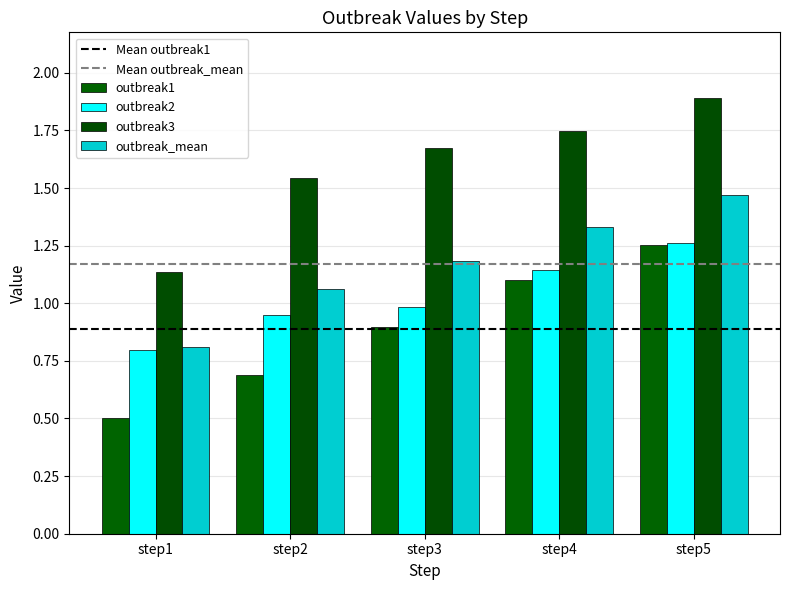

How many bars are there in total?

20